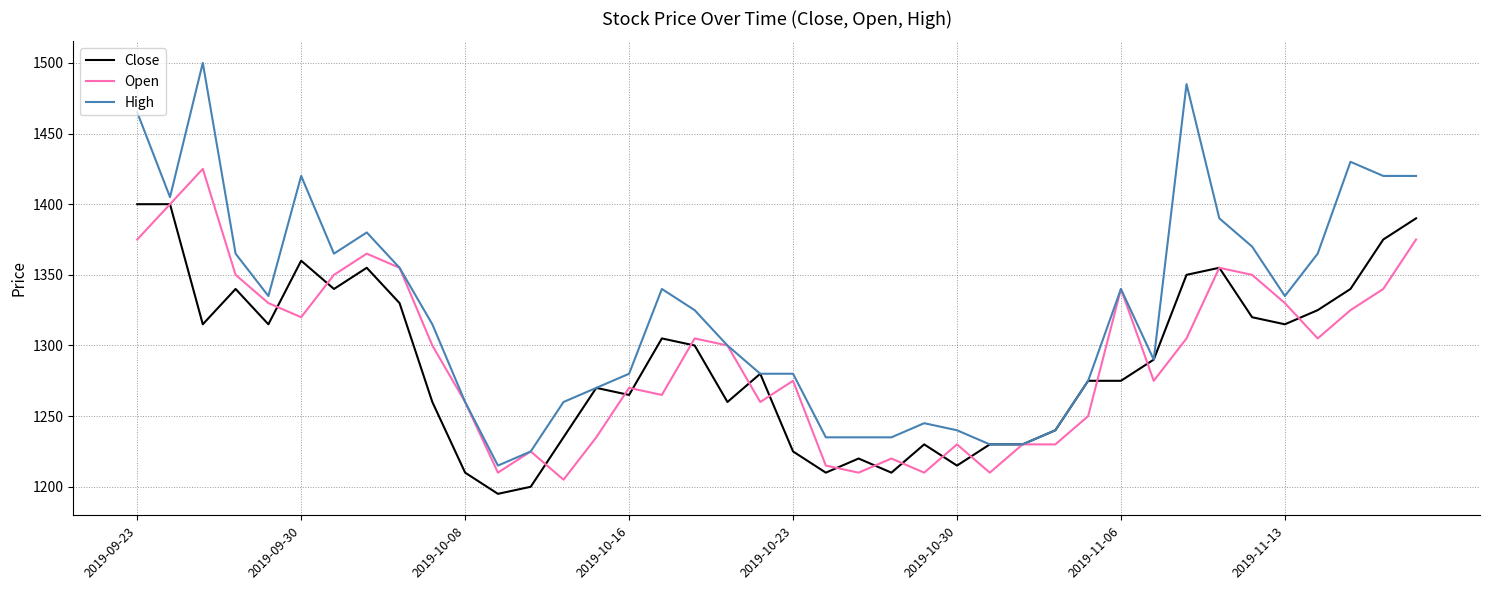

What is the maximum value shown in the chart?

1500